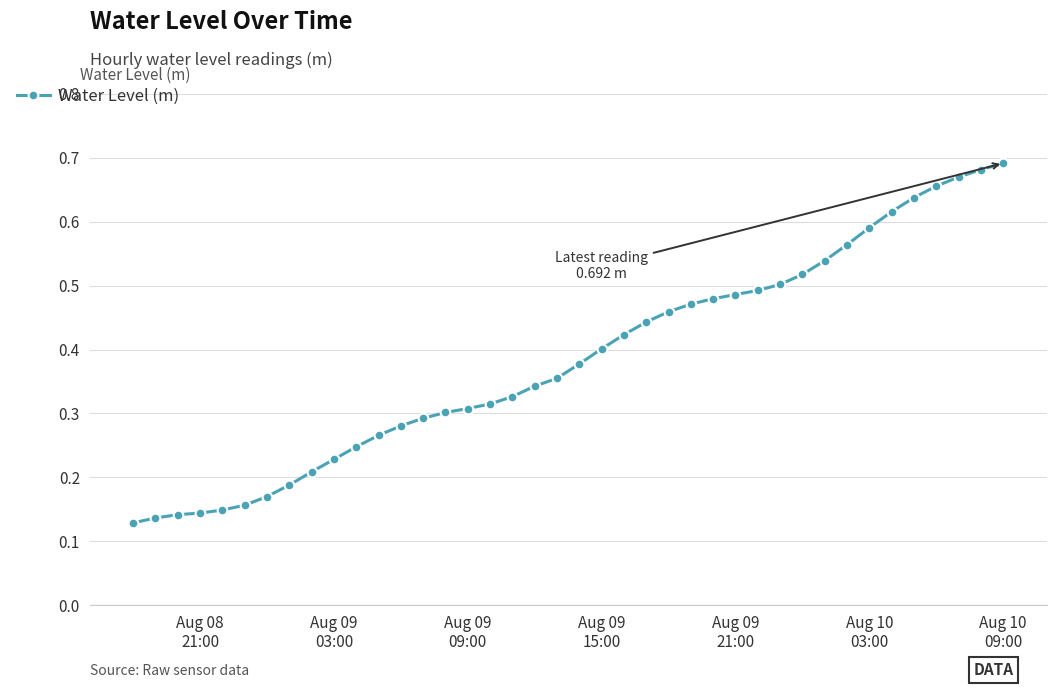

What is the sum of all values?

15.4